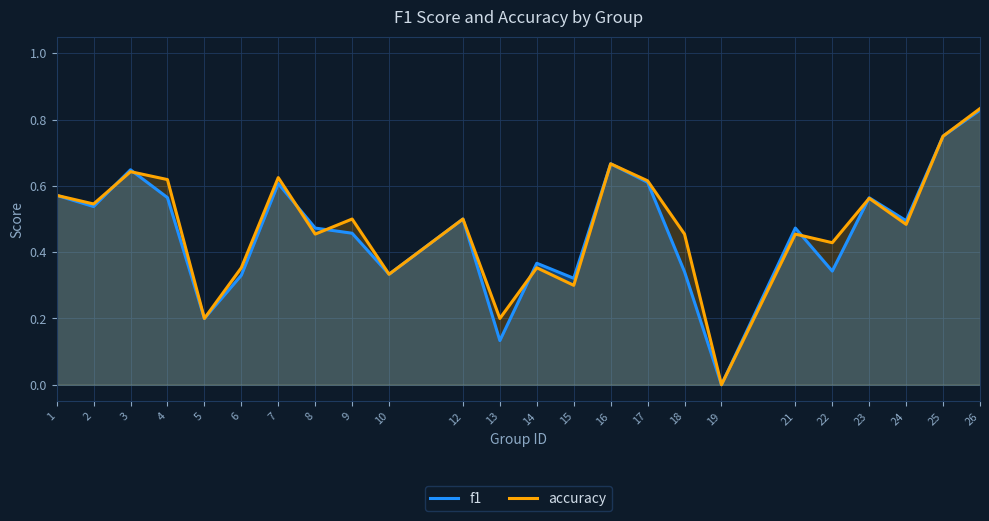

Which series ends up on top after the final intersection of accuracy and f1?

f1